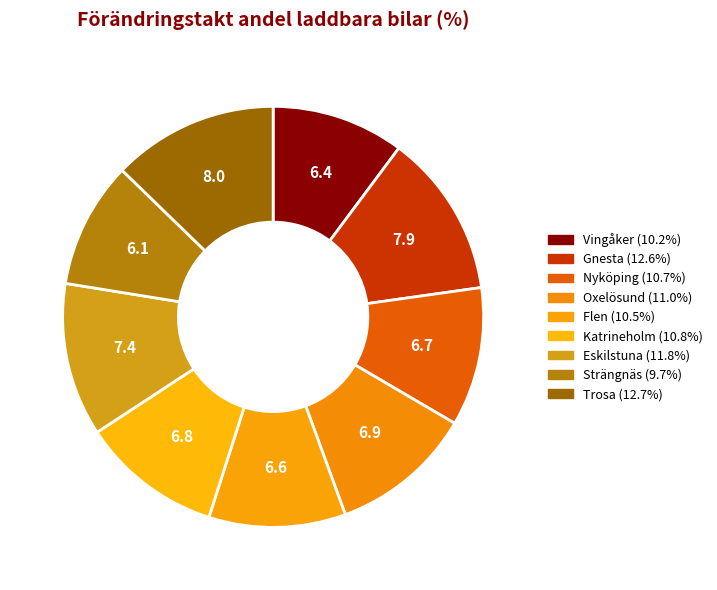

What is the change in value from Oxelösund to Trosa?

+1.1